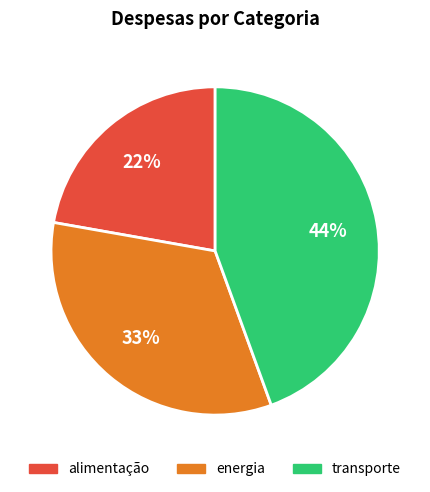

Is it true that energia is 33% of the pie?

True